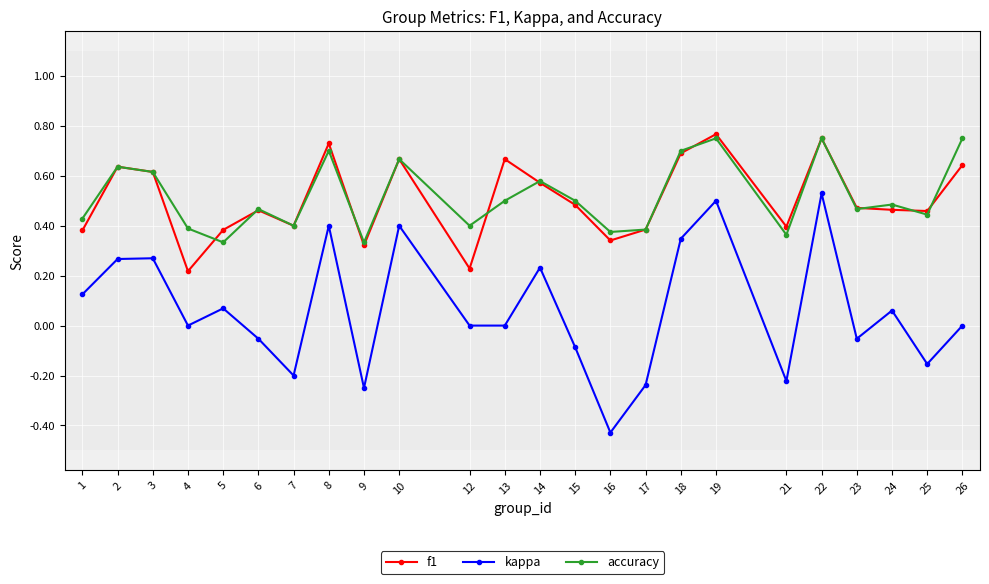

The f1 series shows 0.1 at 6. True or false?

False